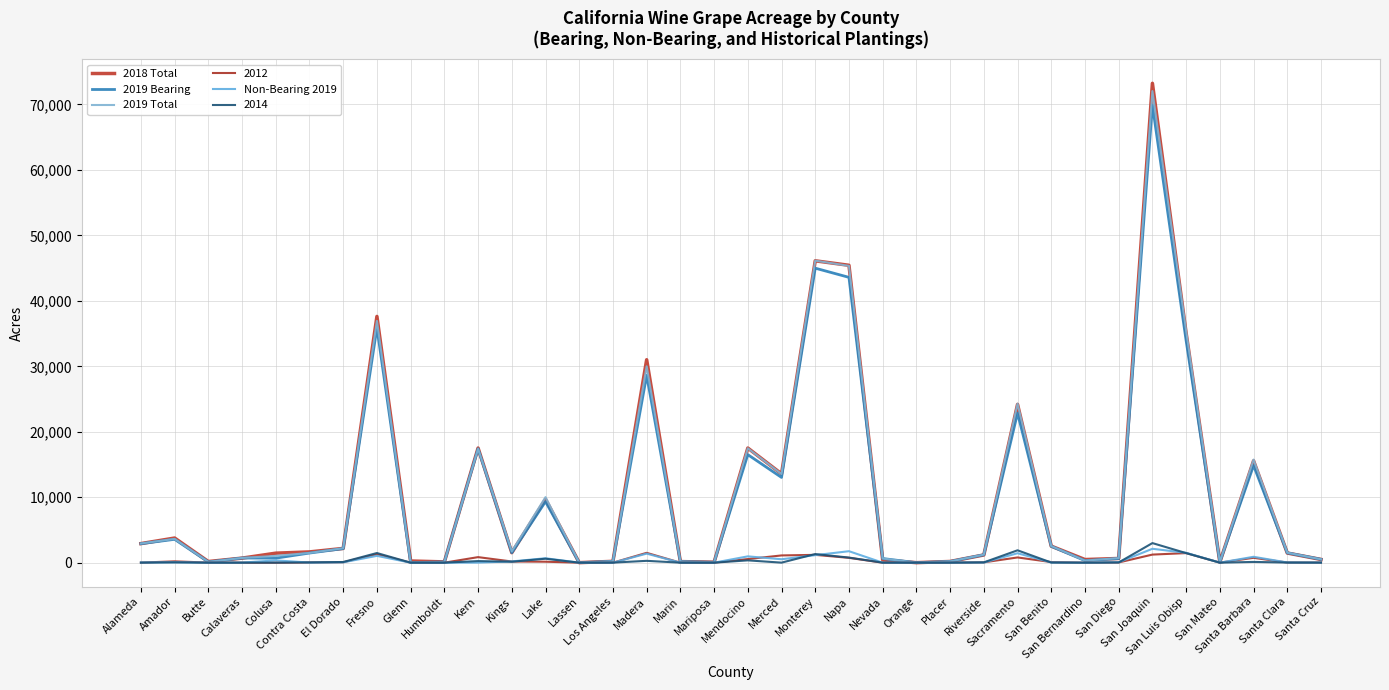

Which series has the largest total across all categories?

2018 Total